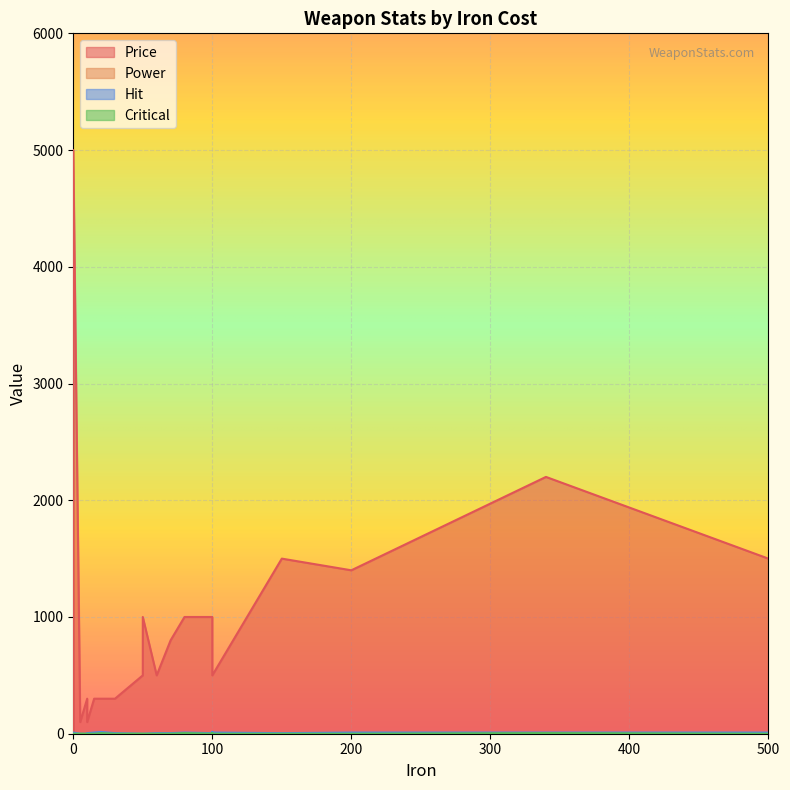

Which series has the largest total across all categories?

Price